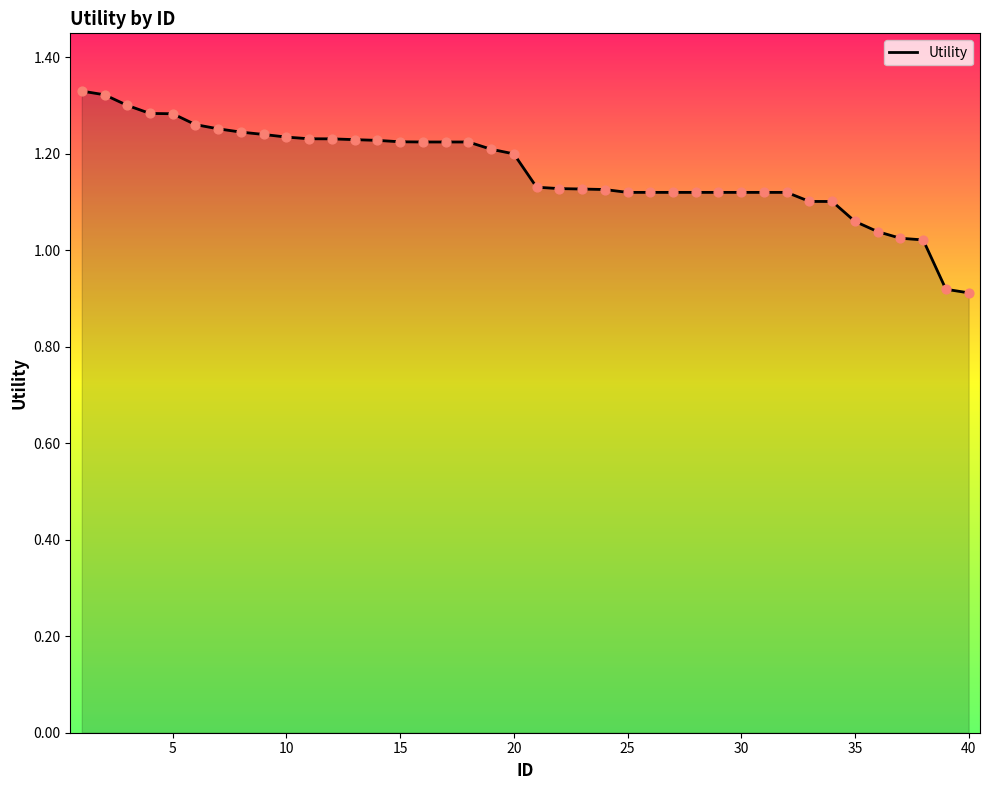

What is the difference between the maximum and minimum values?

0.4